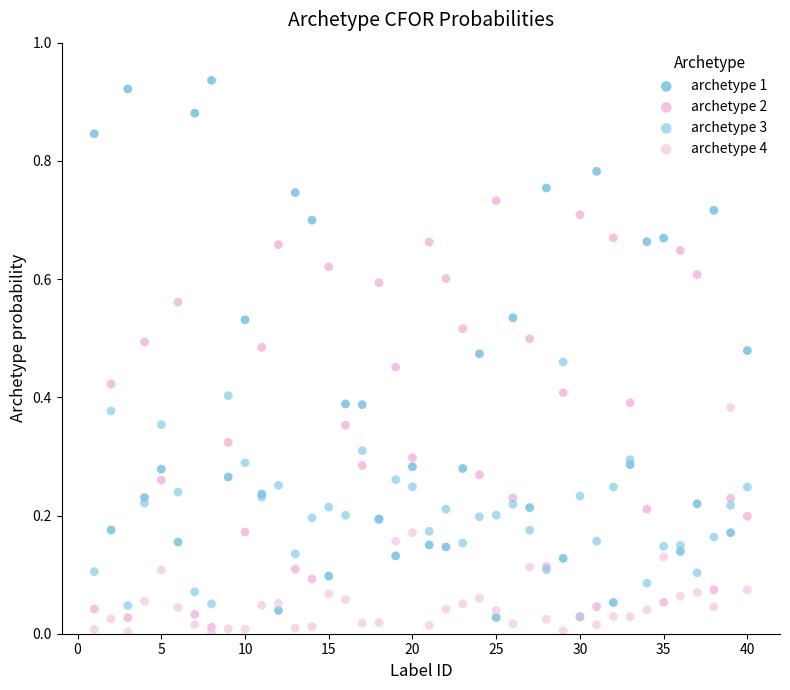

Which series reaches the minimum Y coordinate?

archetype 4